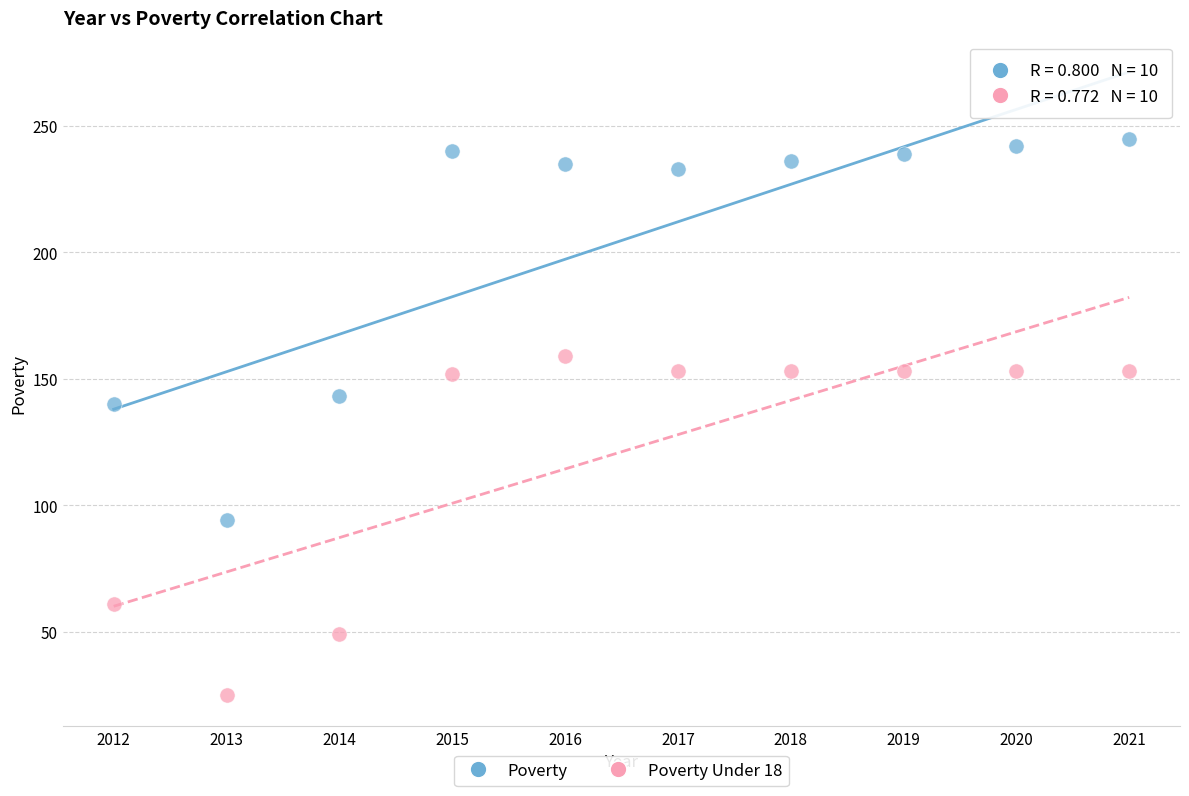

Which series reaches the maximum Y coordinate?

Poverty